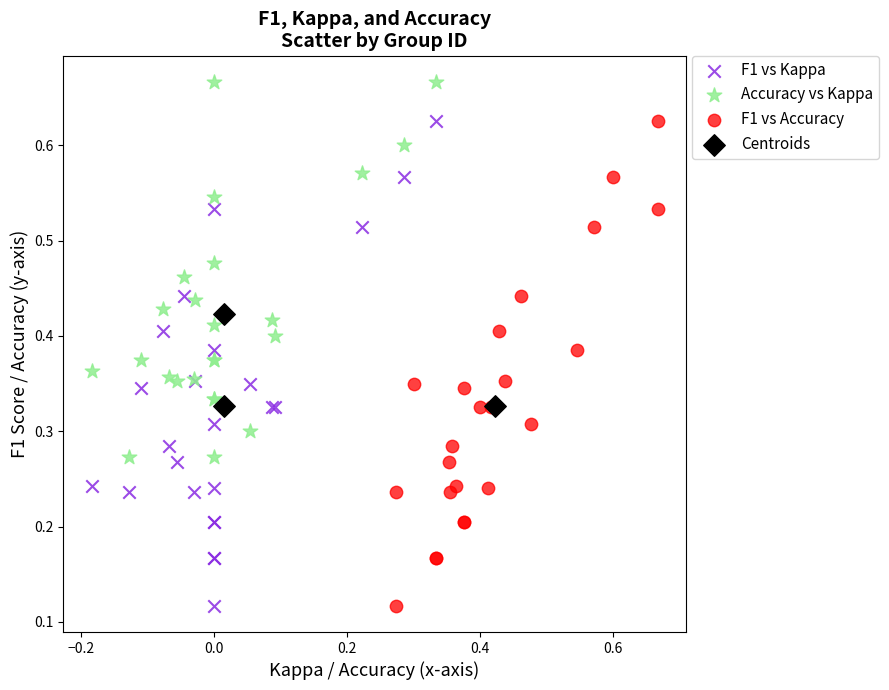

Which series reaches the maximum Y coordinate?

Accuracy vs Kappa